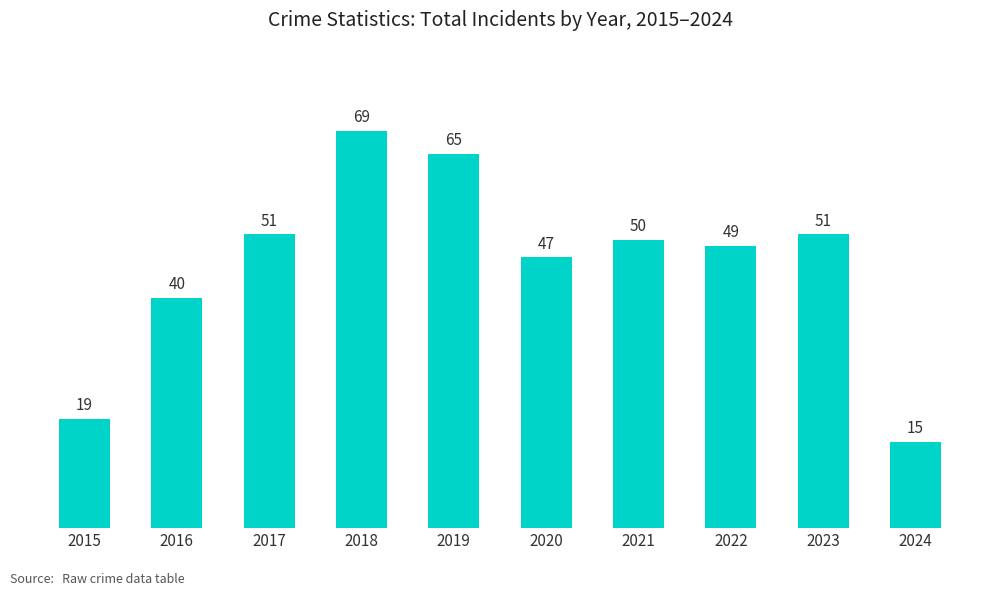

What is the difference between the values at 2016 and 2015?

21